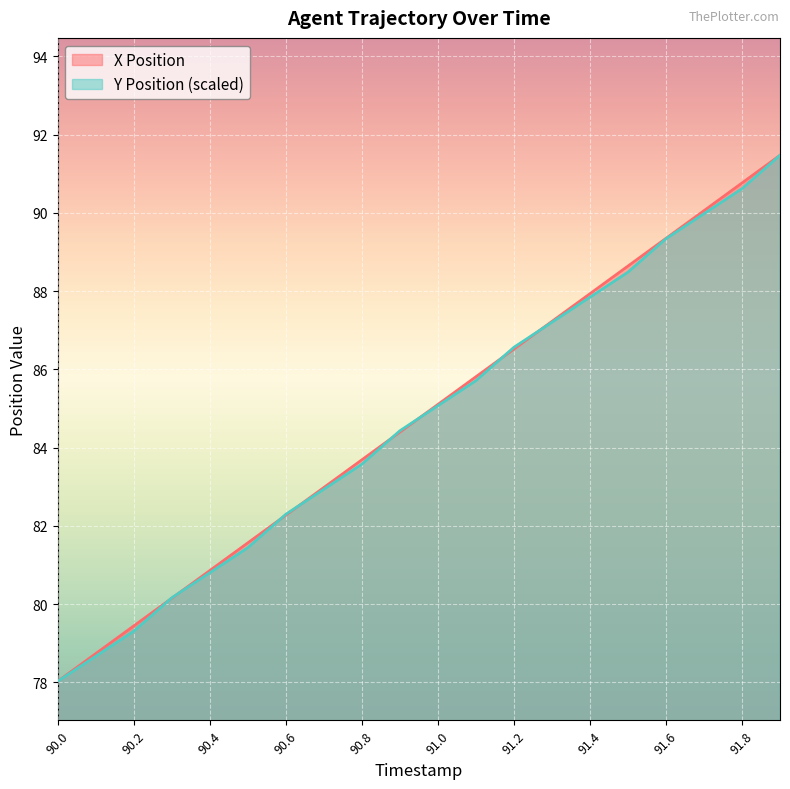

What is the total value across all series at 90.3?

160.3